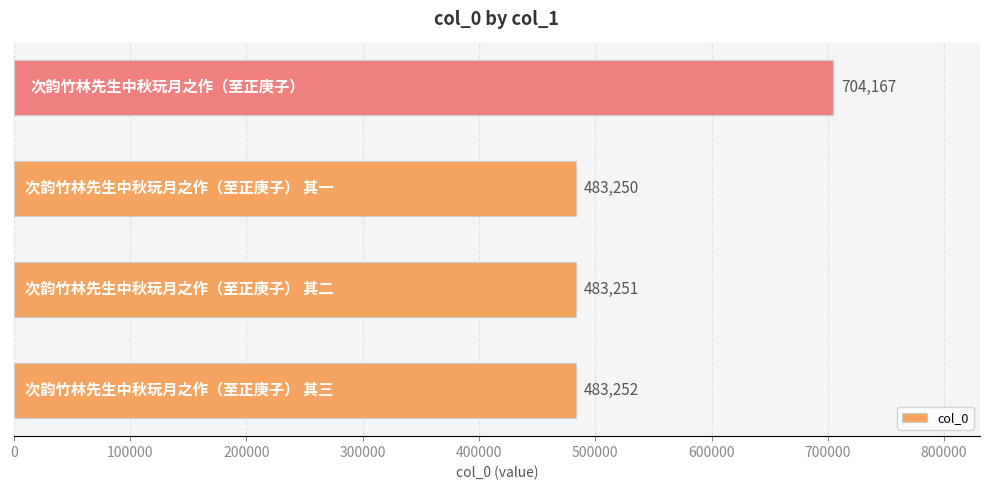

What is the greatest value displayed?

704167